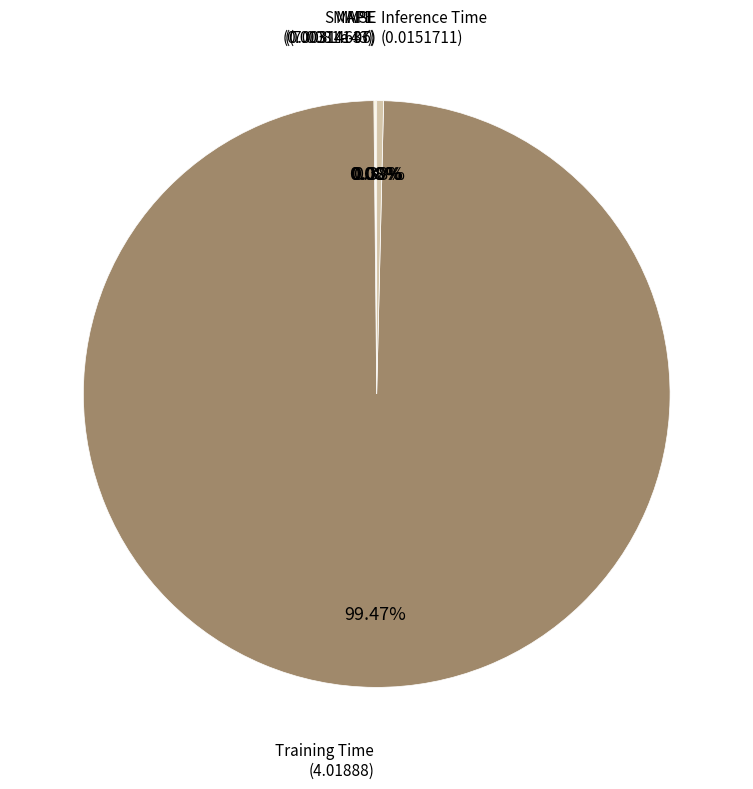

Is there a majority slice in this chart?

Yes